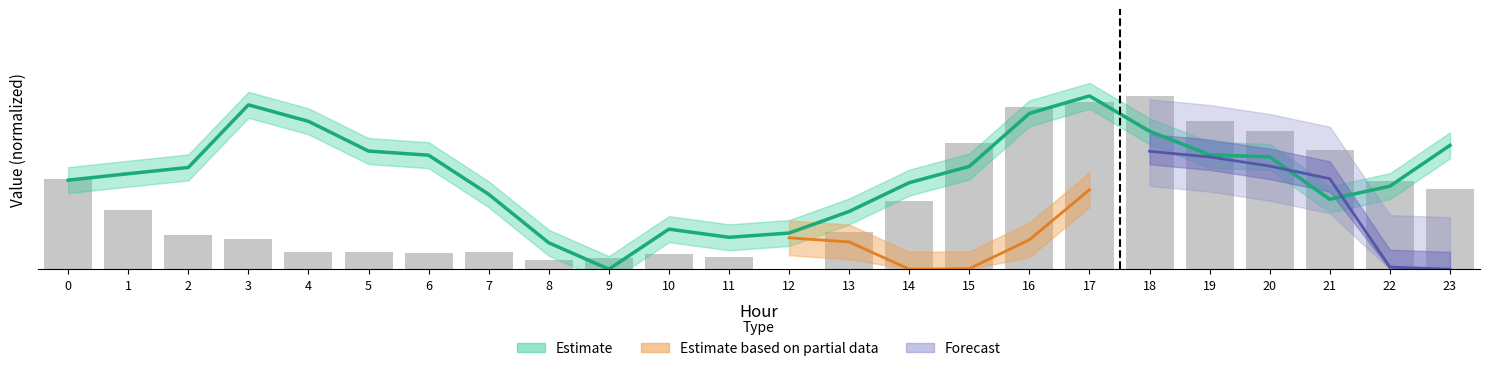

List the labels in order of value, smallest first.

12, 8, 9, 11, 10, 6, 4, 5, 7, 3, 2, 13, 1, 14, 23, 22, 0, 21, 15, 20, 19, 16, 17, 18